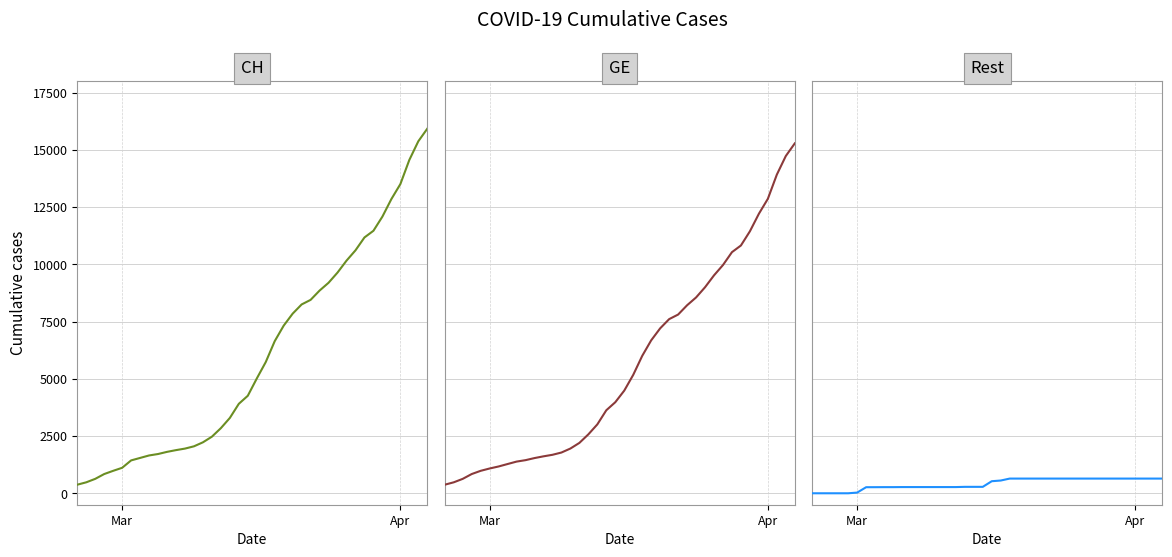

True or false: CH has a value of 1263 at 13.

False